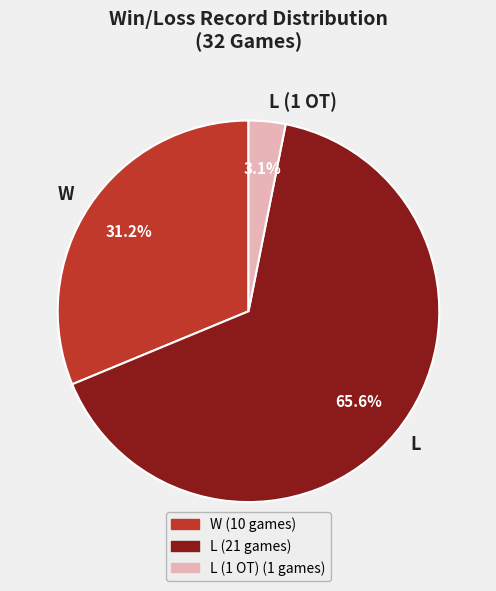

Which slice is the smallest?

L (1 OT)